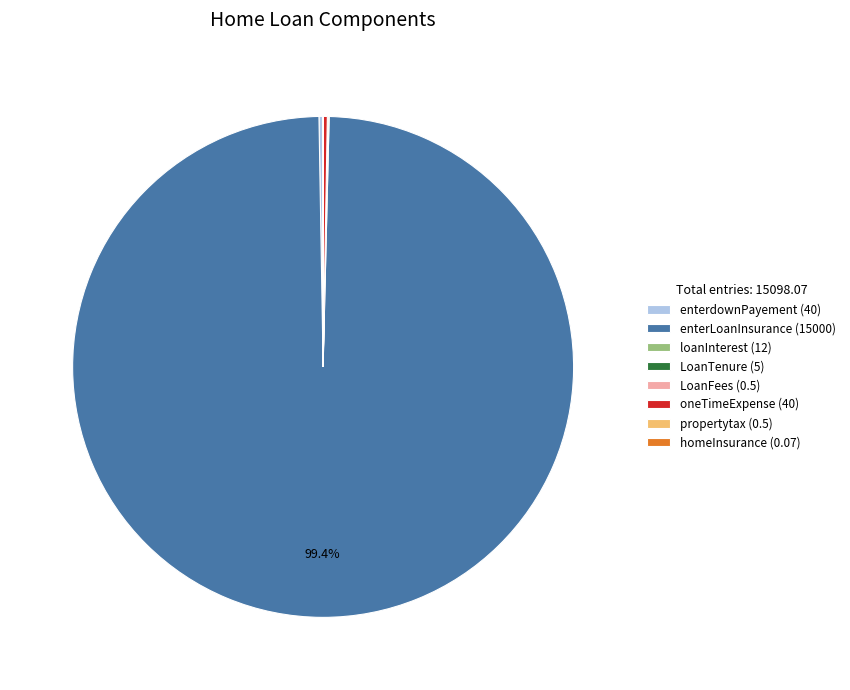

Does any single category account for the majority?

Yes